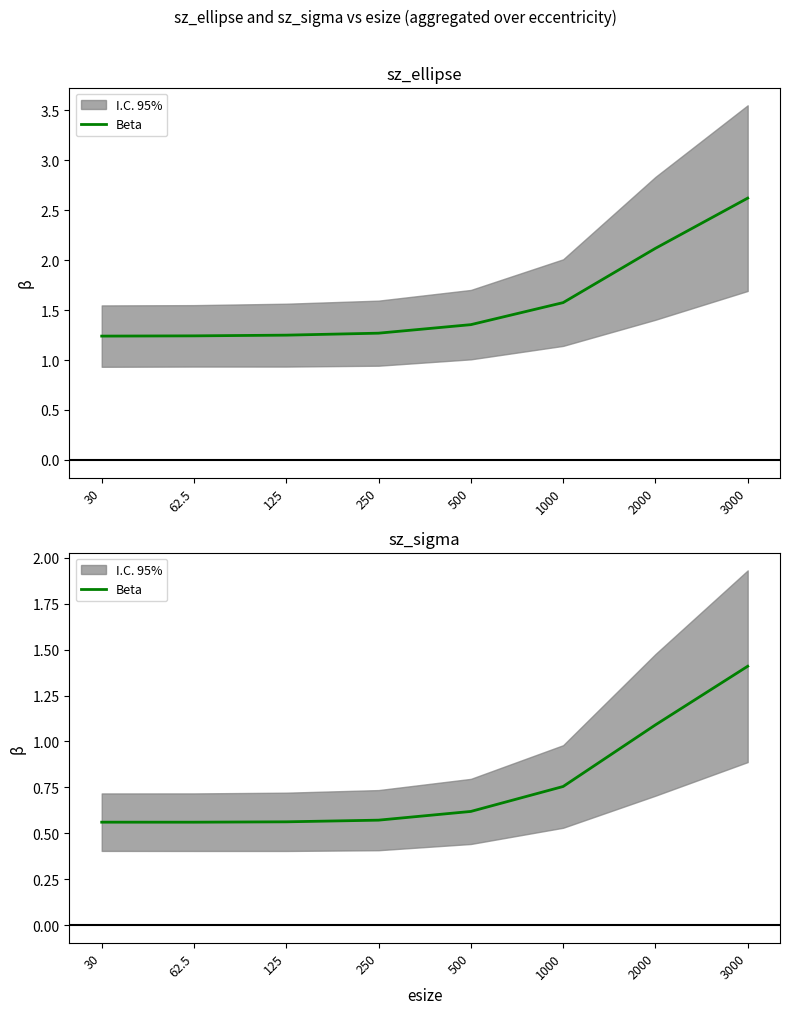

What is the sum of the values at 250 and 1000?

1.3